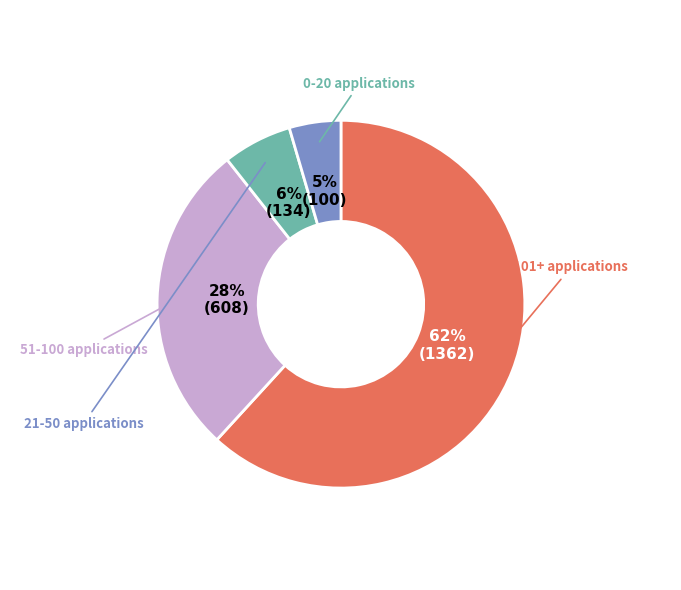

Is there a majority slice in this chart?

Yes